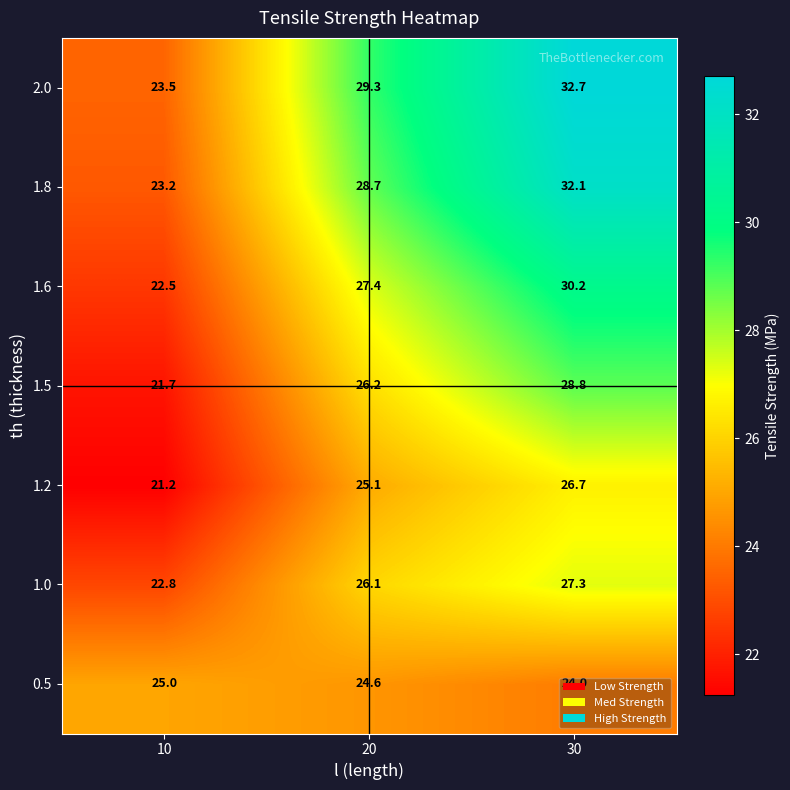

At which label does 1.6 first exceed 27?

20